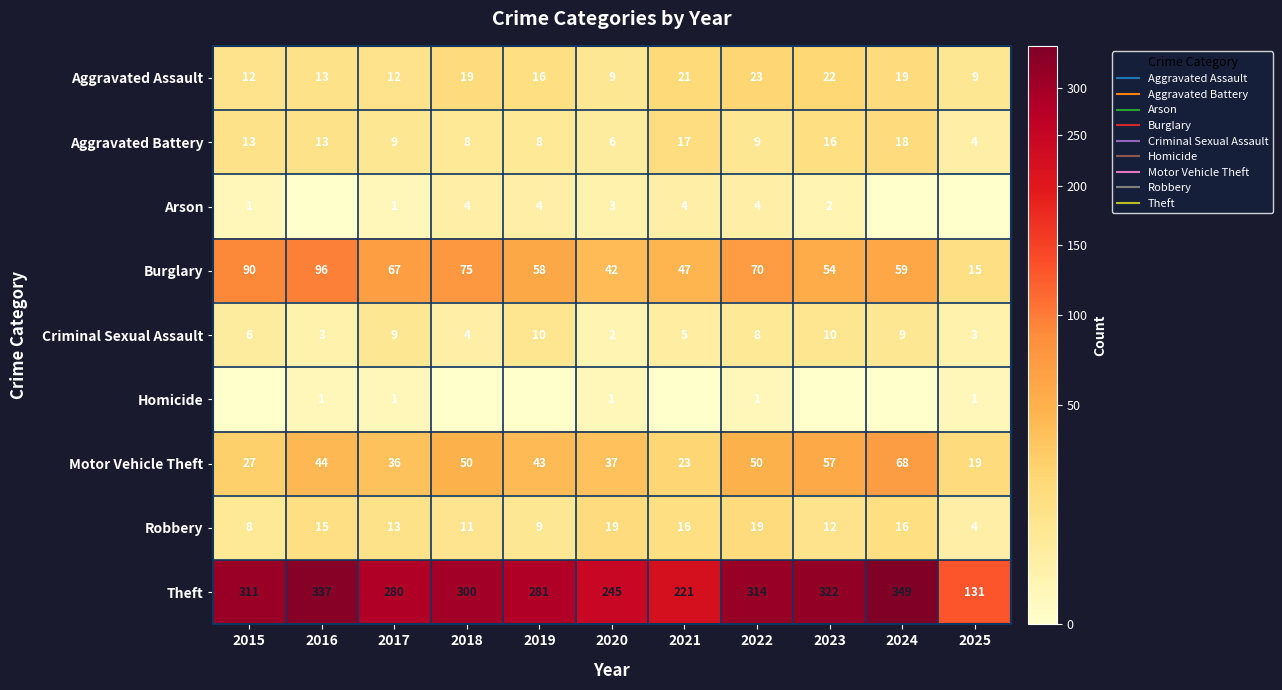

True or false: Robbery has a value of 8 at 2016.

False